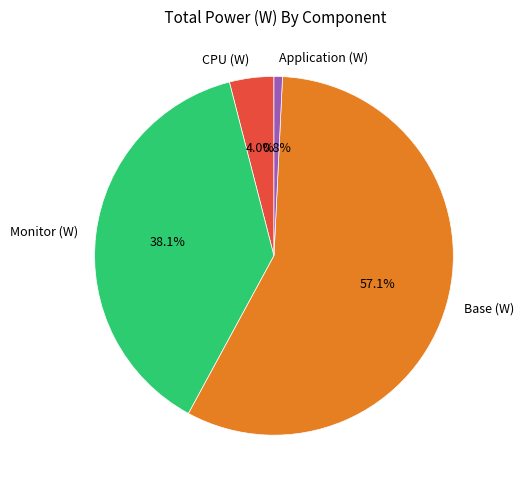

Which has a higher value, Application (W) or CPU (W)?

CPU (W)